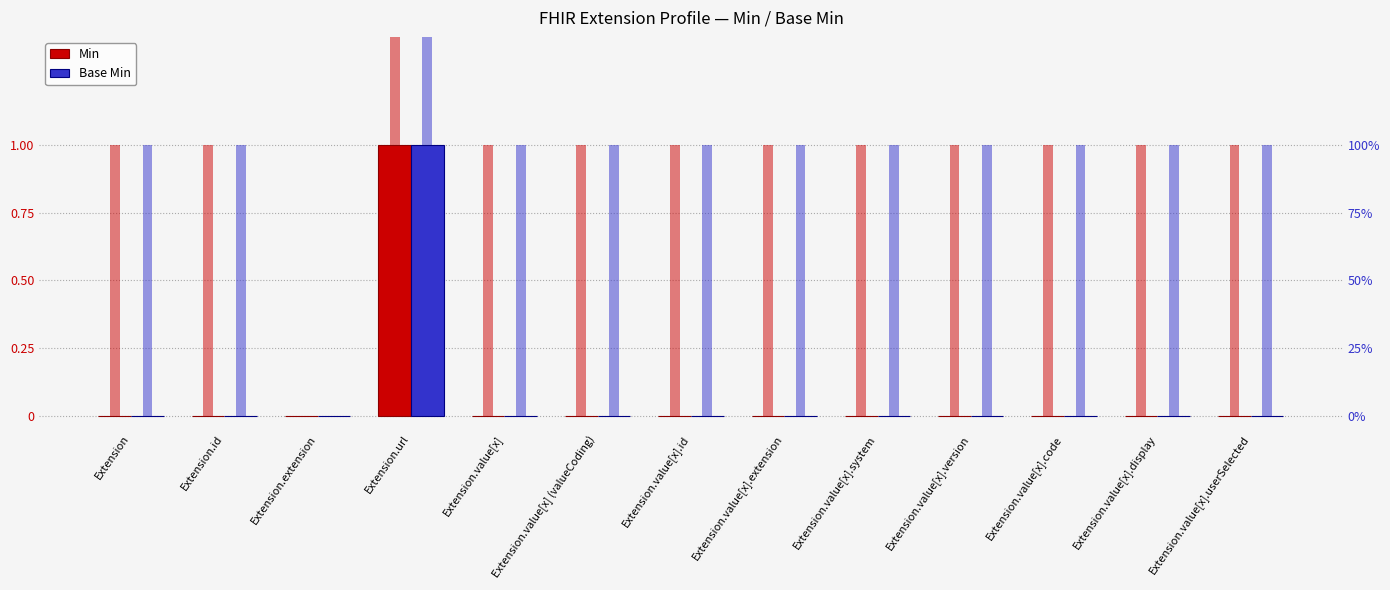

Which category has the lowest value in the Min series?

Extension